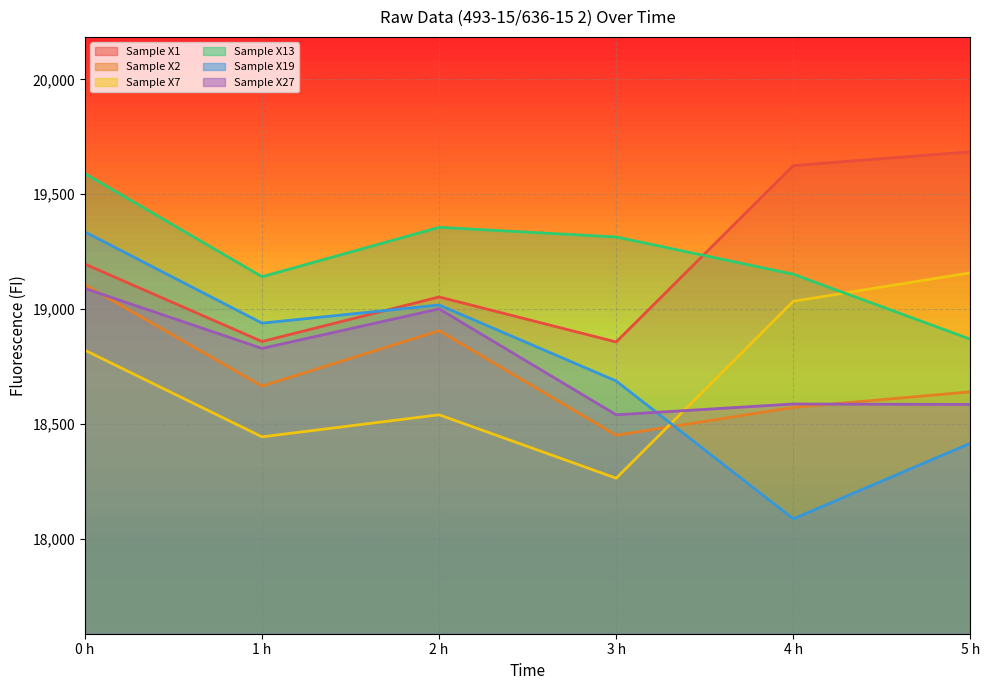

How many interior local peaks does the Sample X19 series have?

1